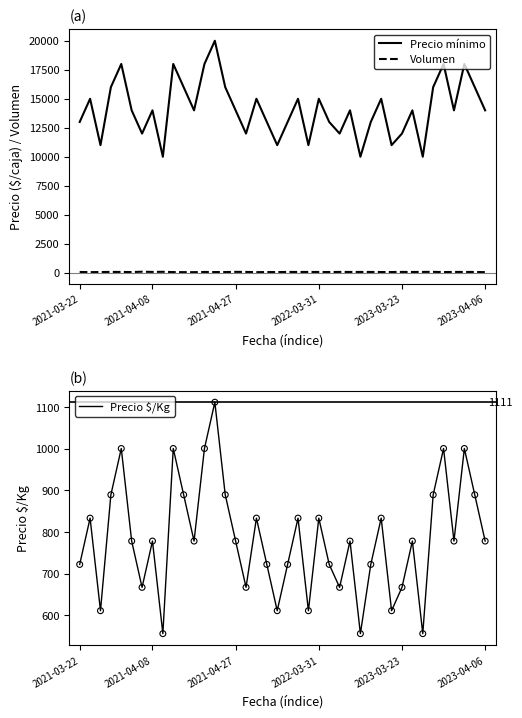

At how many categories does at least one series exceed 16029?

6